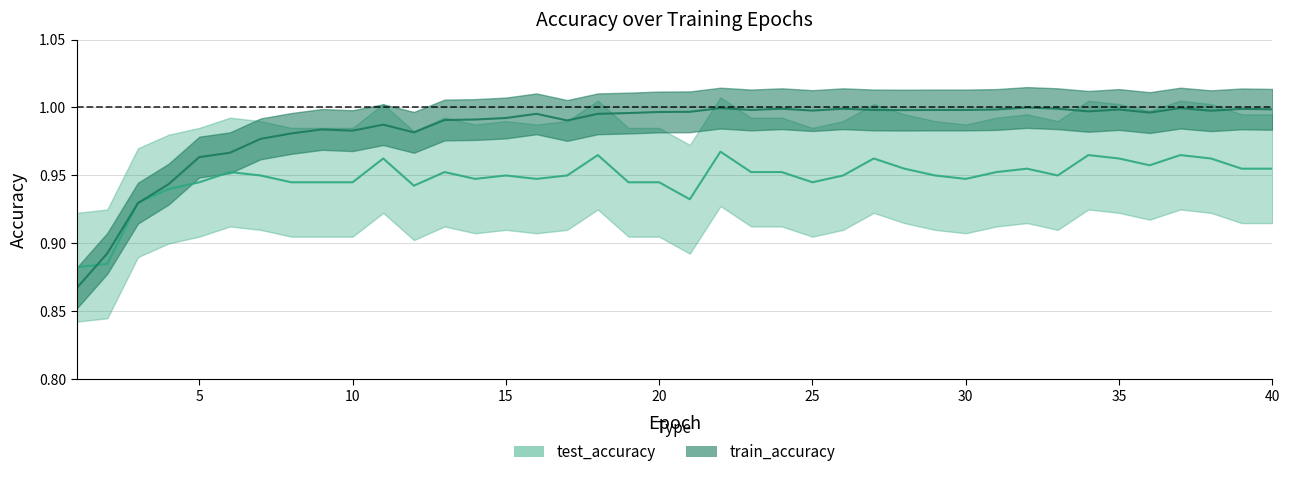

Where is the first local maximum for train_accuracy?

9